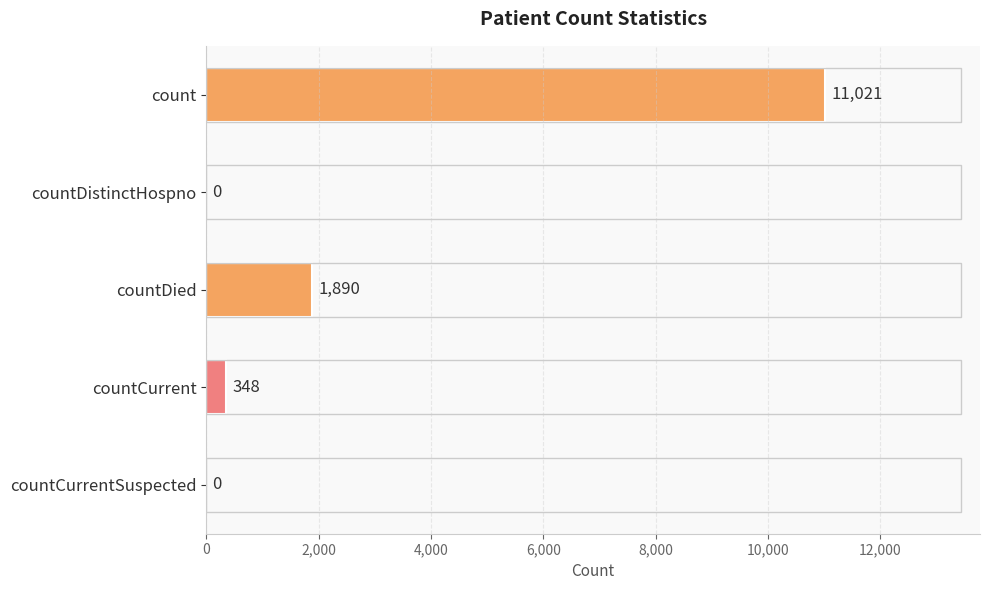

At which label is the value closest to 5510?

countDied